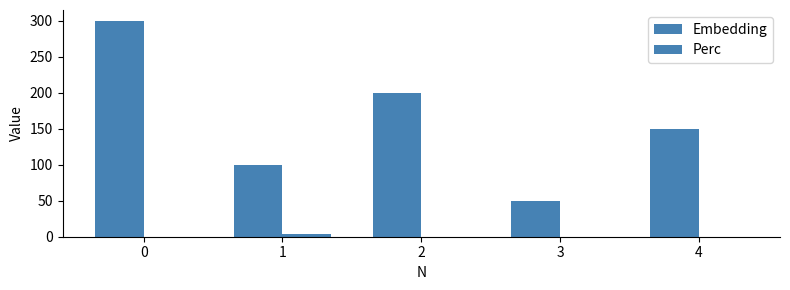

Does the chart contain stacked bars?

No